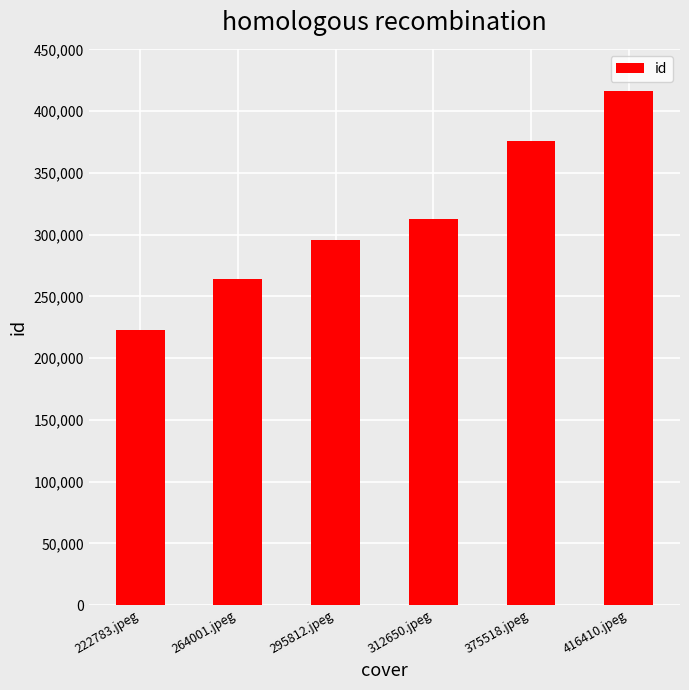

Where is the data nearest to the value 319596?

312650.jpeg